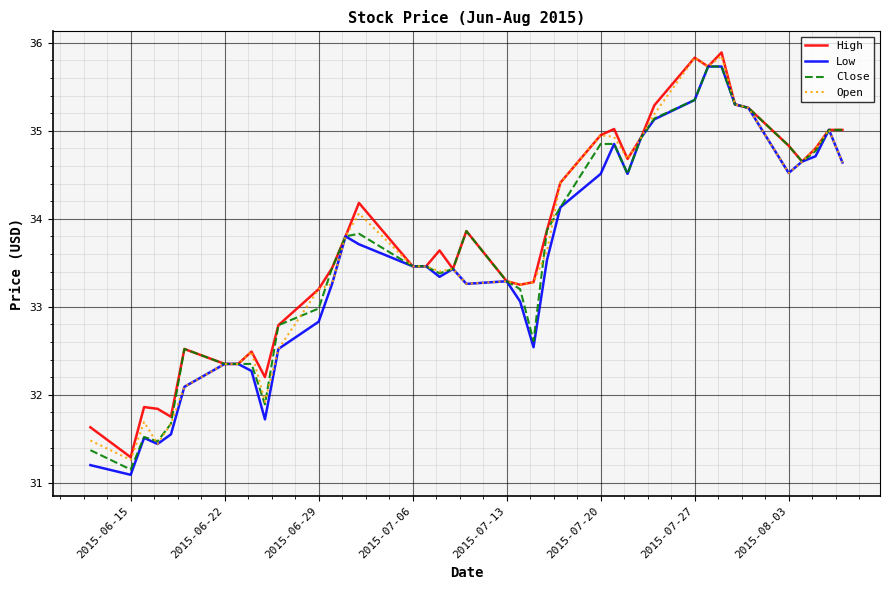

What is the maximum value for Close?

35.7